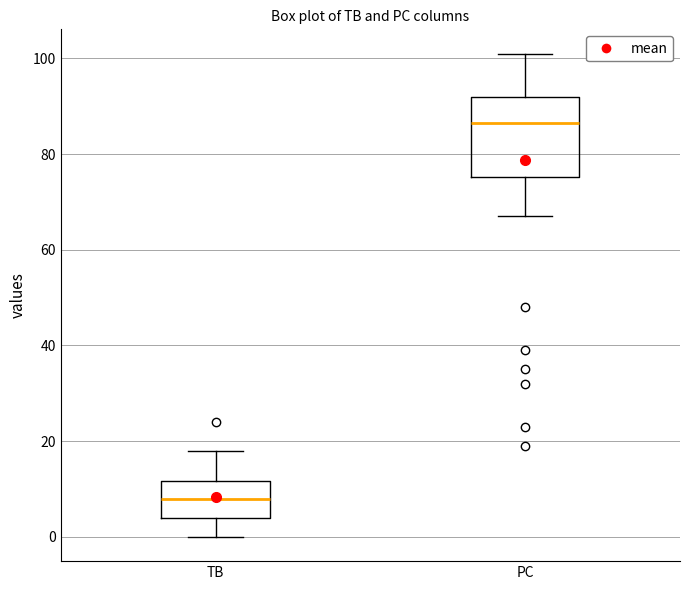

Which box is the tallest, from its lower edge to its upper edge?

PC